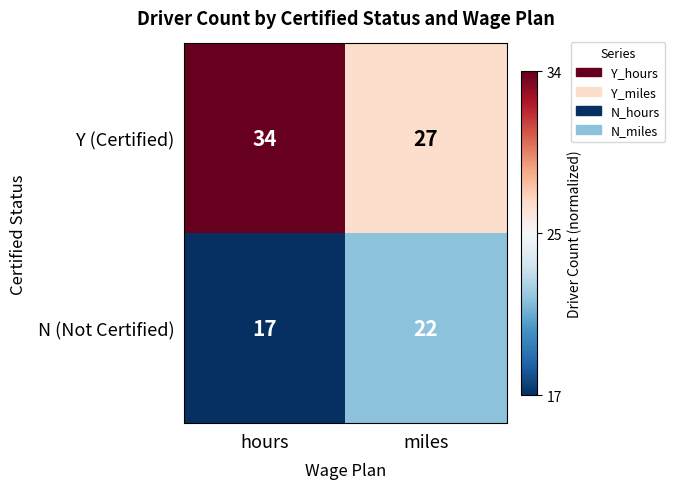

At which label is Y (Certified) closest to 30?

miles